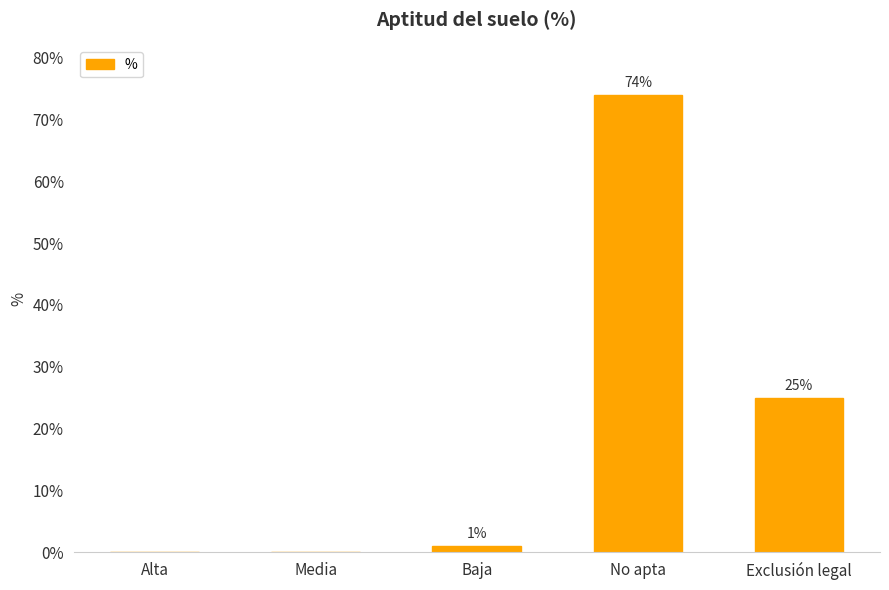

Reading left to right, transcribe all the data shown in this chart.

0	0	1	74	25